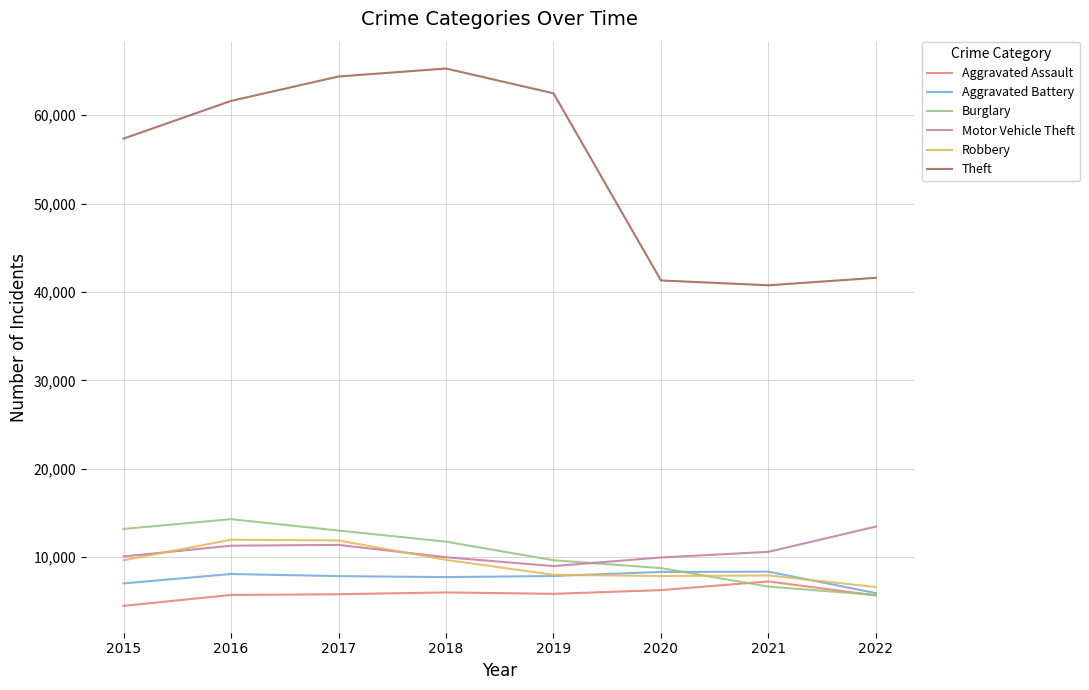

What value does the Aggravated Assault series have at 2016?

5712